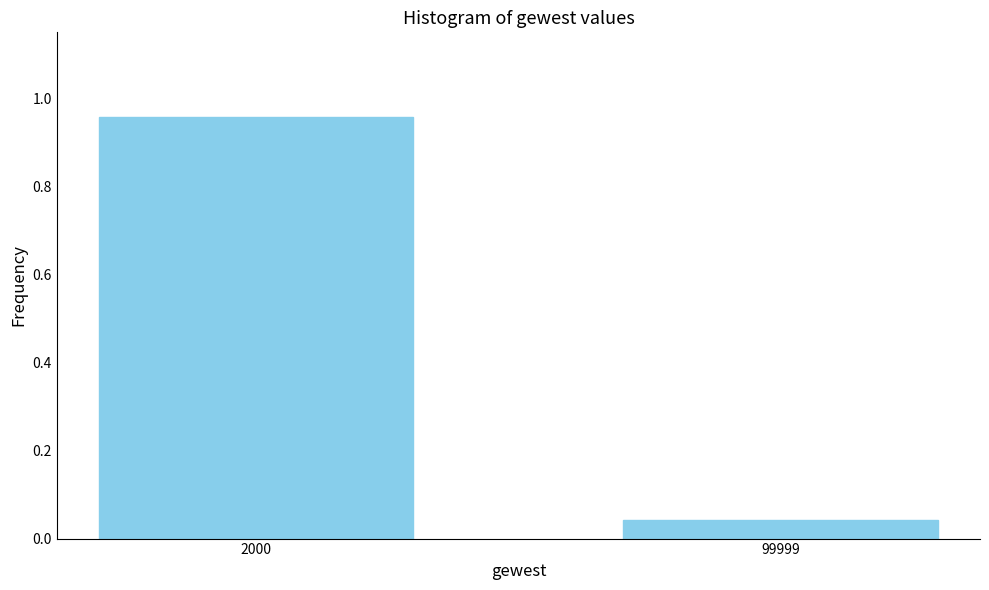

Rank the categories by value from lowest to highest.

99999, 2000